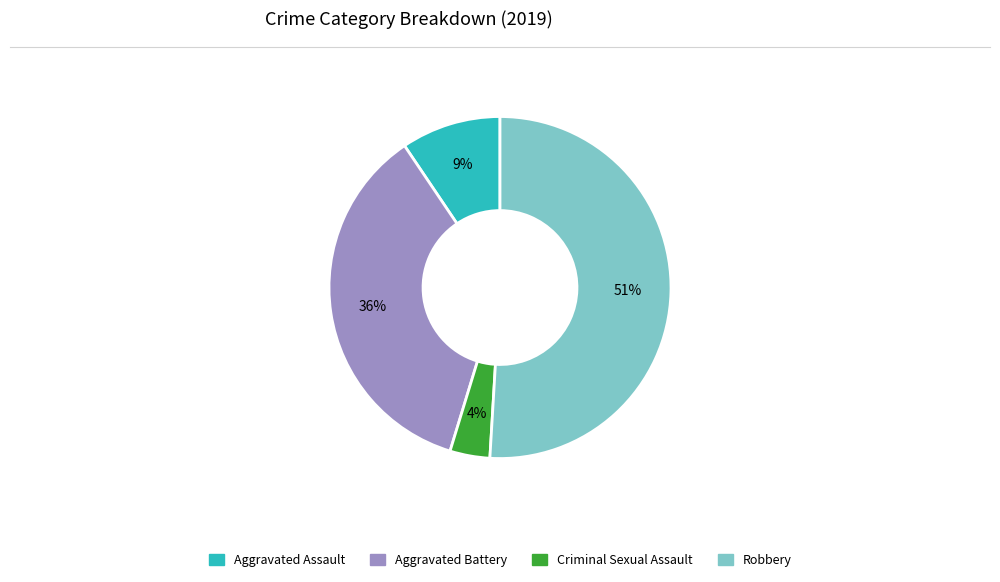

Is there a majority slice in this chart?

Yes